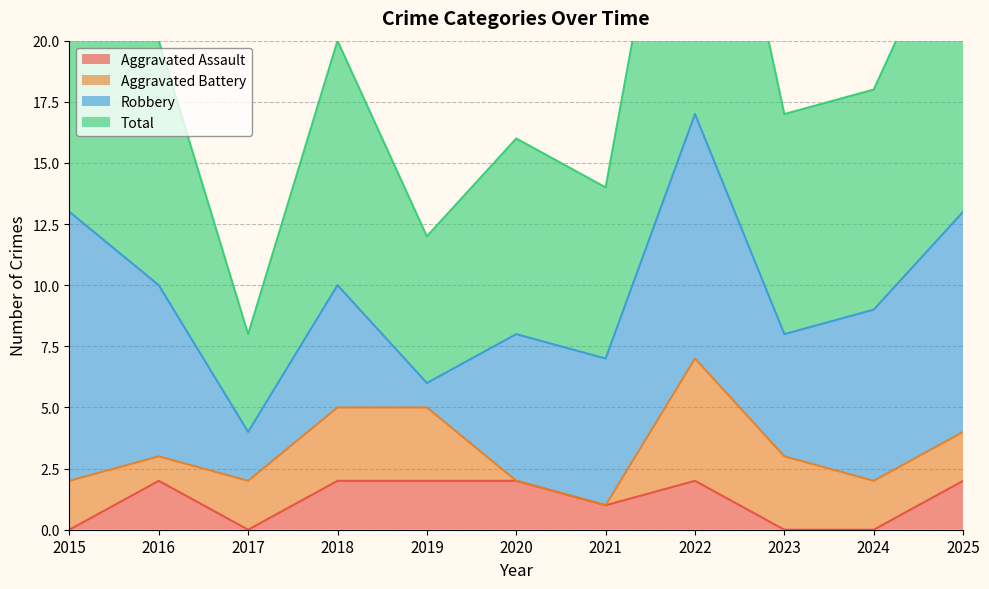

Which series has the largest total across all categories?

Total